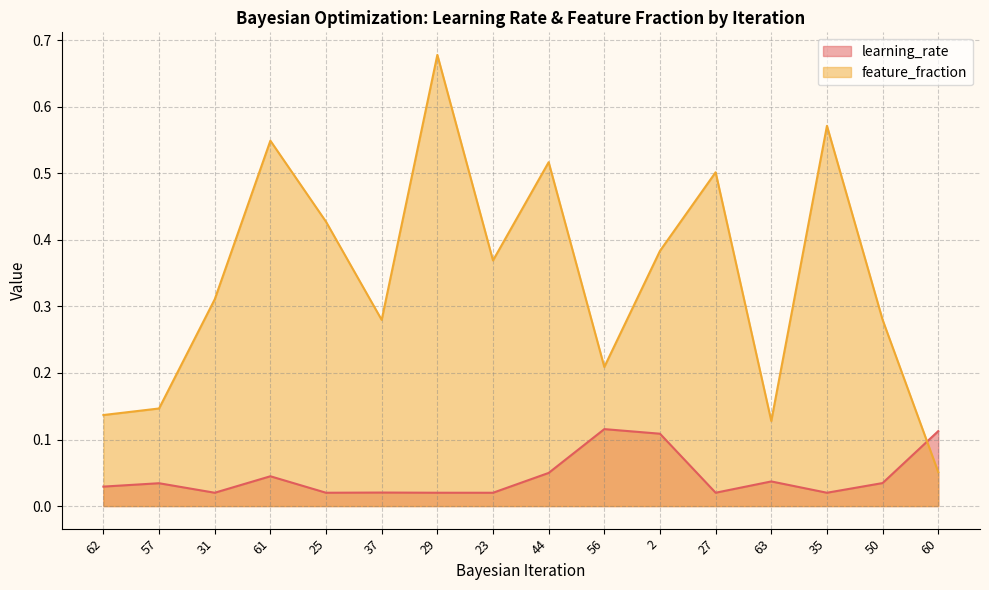

Between which two adjacent categories do learning_rate and feature_fraction first intersect?

50 and 60